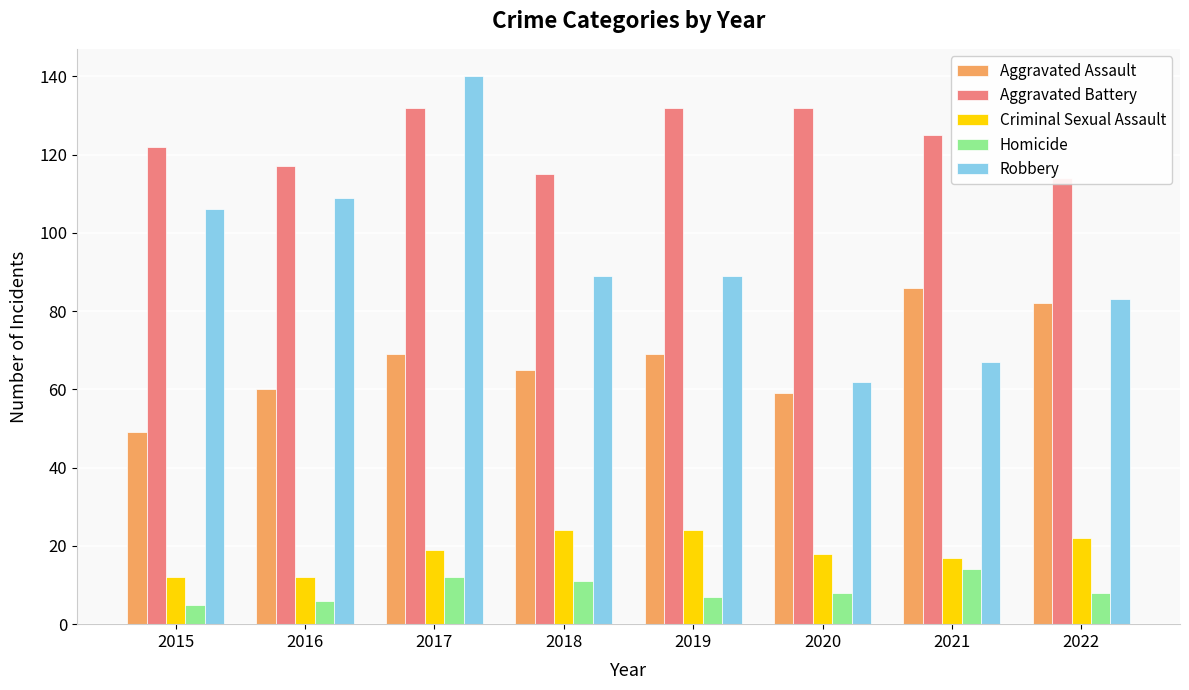

Between 2015 and 2022, which is larger?

2022